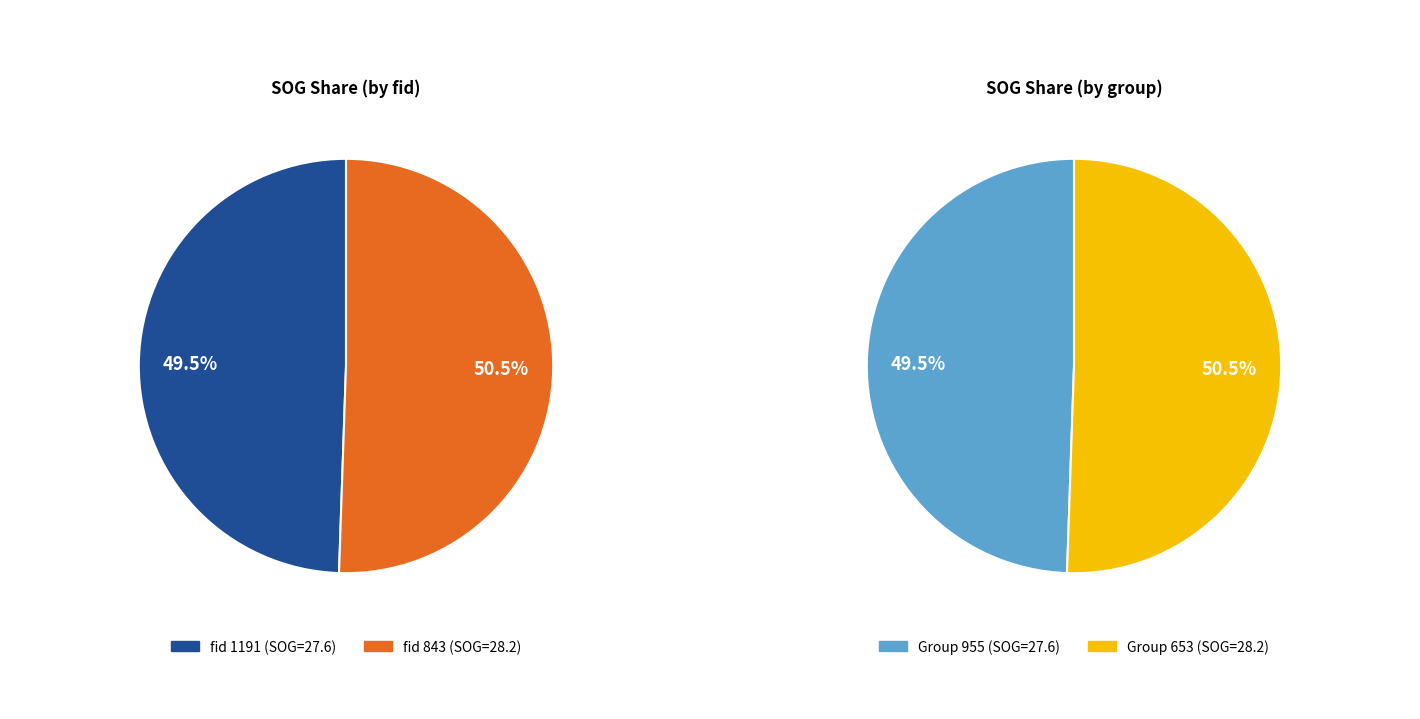

Is the sum of 843 and 1191 greater than half?

Yes